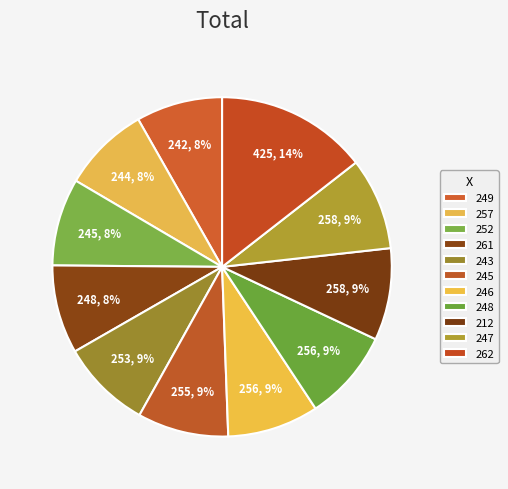

To the nearest percent, what percentage of the pie is 252?

8%